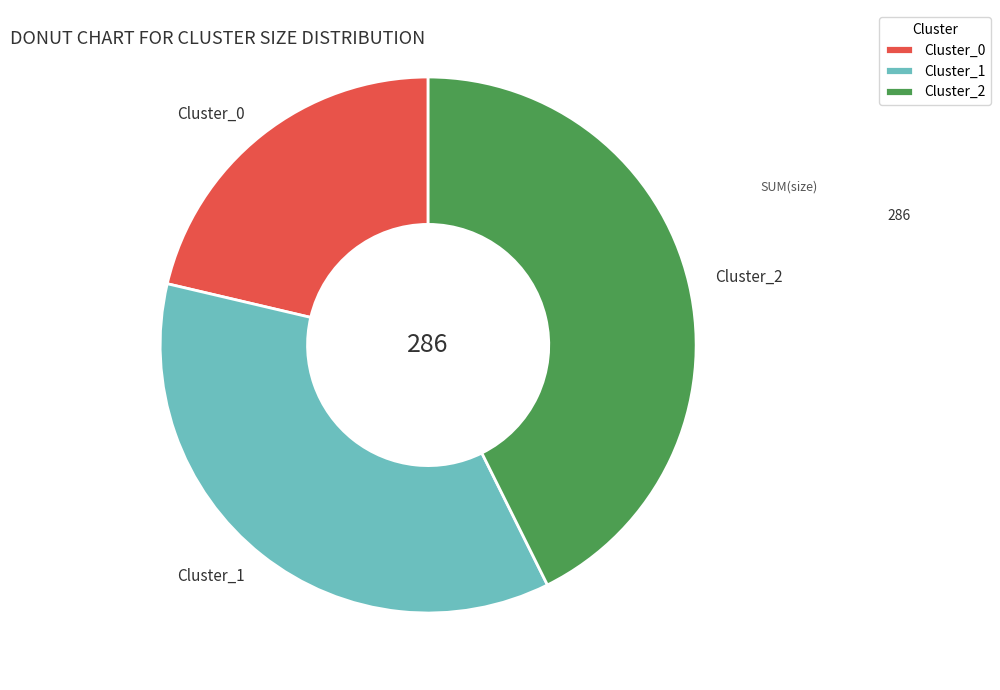

Is the sum of Cluster_2 and Cluster_0 greater than half?

Yes